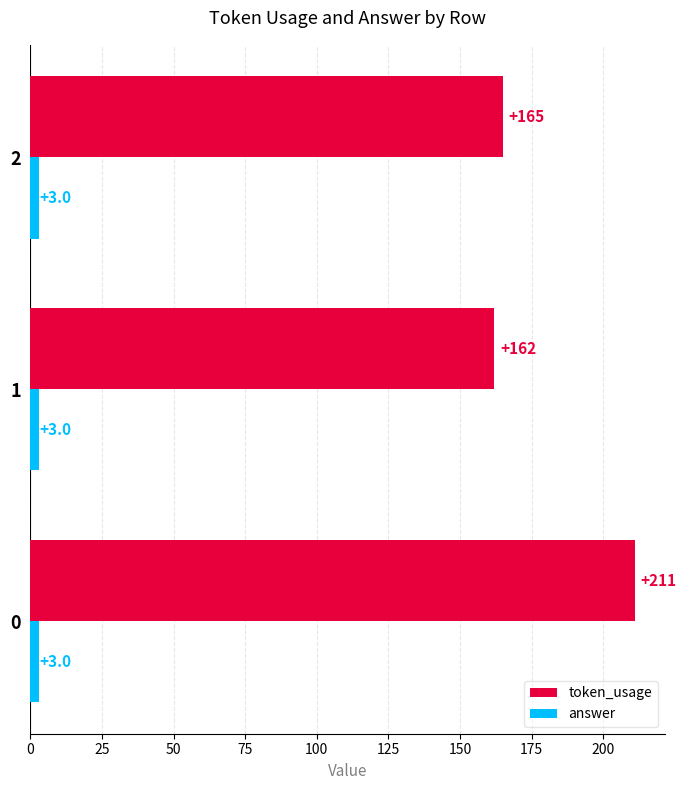

Rank the series by their average value, from highest to lowest.

token_usage, answer